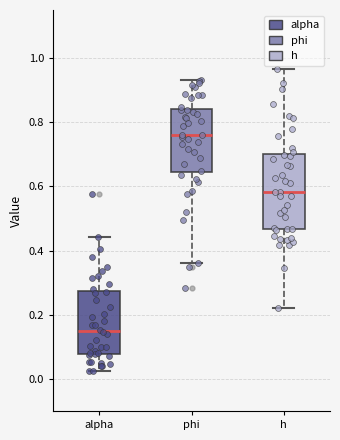

Reading left to right, read every box against the y-axis: the position of its median line, the range the box covers, and the ends of its whiskers. The values are not printed on the chart, so give them approximately, as read against the axis.

alpha: median 0.16, box 0.08 to 0.28, whiskers 0.02 to 0.44
phi: median 0.76, box 0.64 to 0.84, whiskers 0.36 to 0.94
h: median 0.58, box 0.46 to 0.70, whiskers 0.22 to 0.96